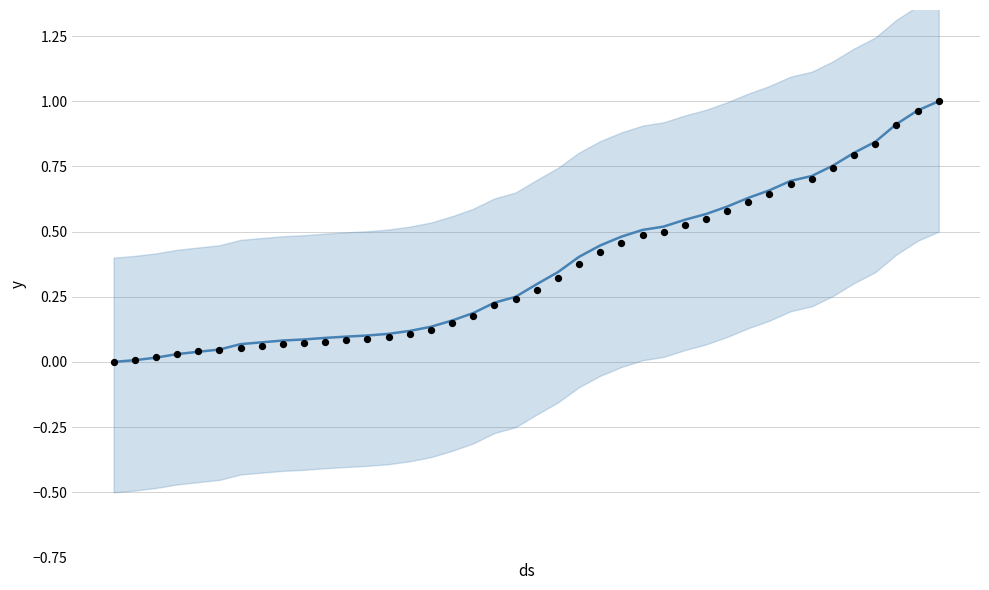

At how many categories does at least one series exceed 0?

39